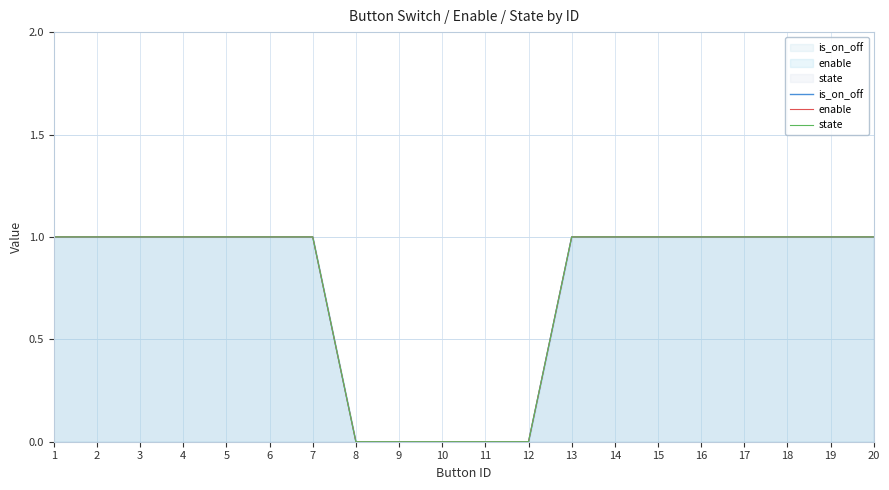

What is the value of the state point at the 5th from the left?

1